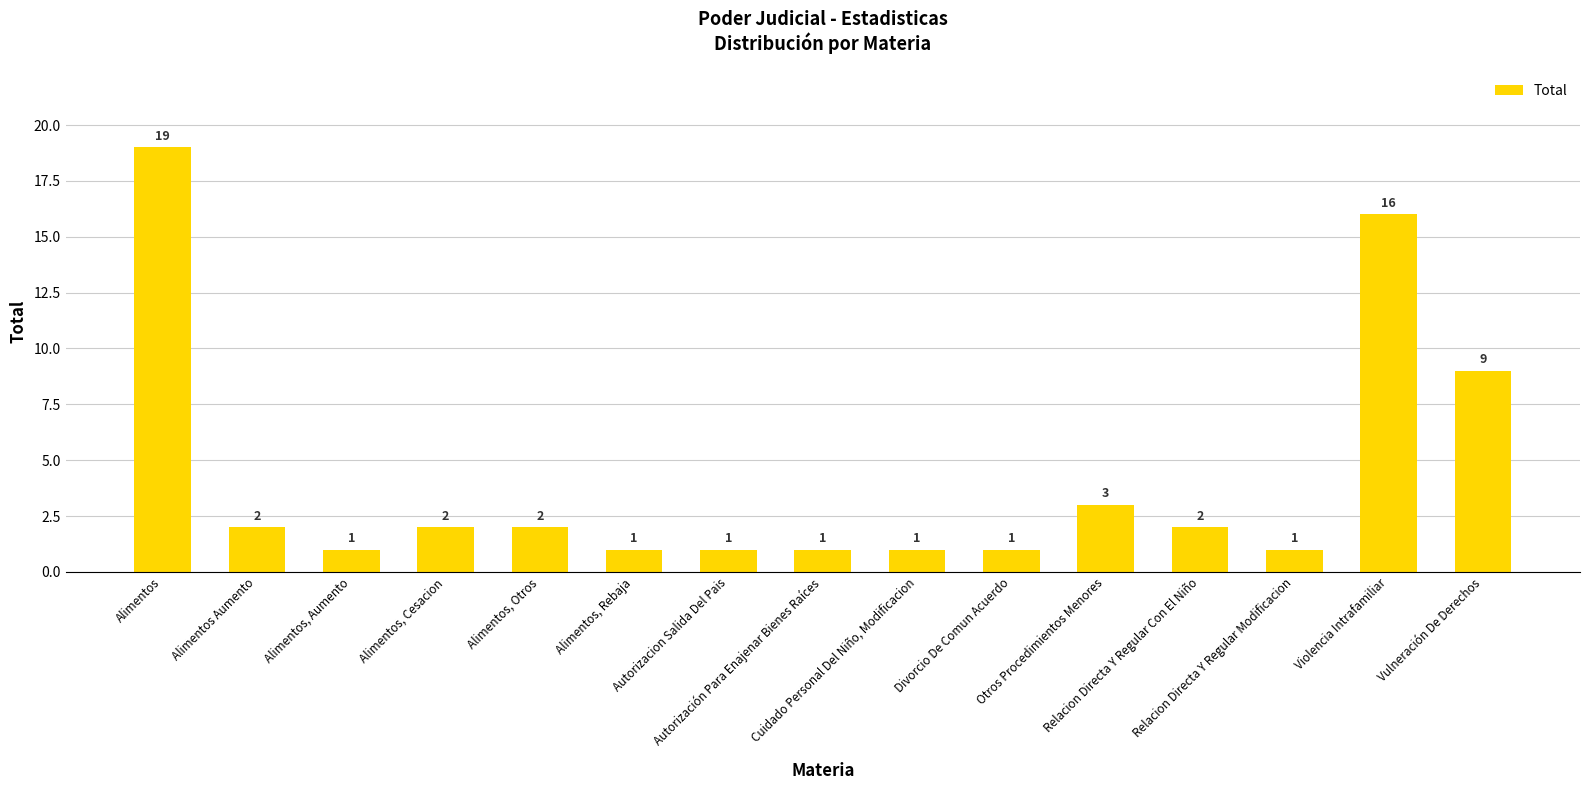

How many series are shown in this chart?

1